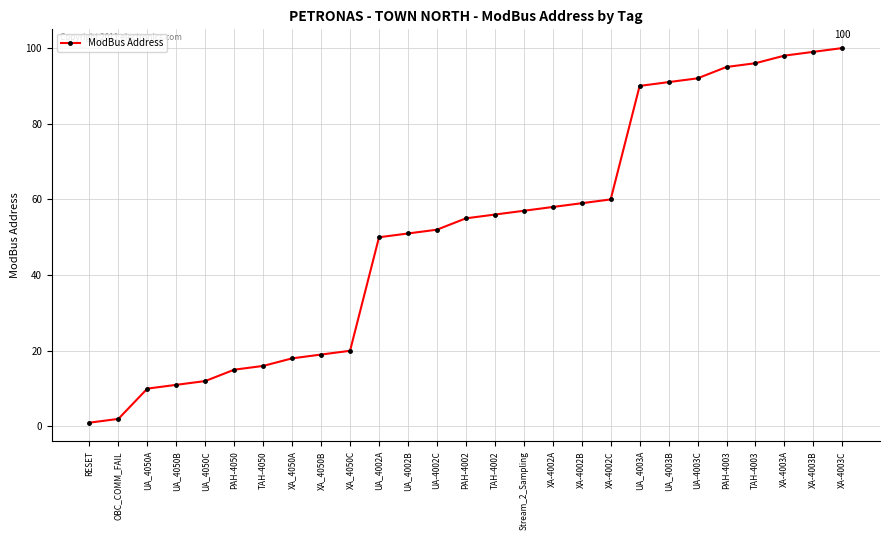

Is it true that the value at XA_4050A is 18?

True